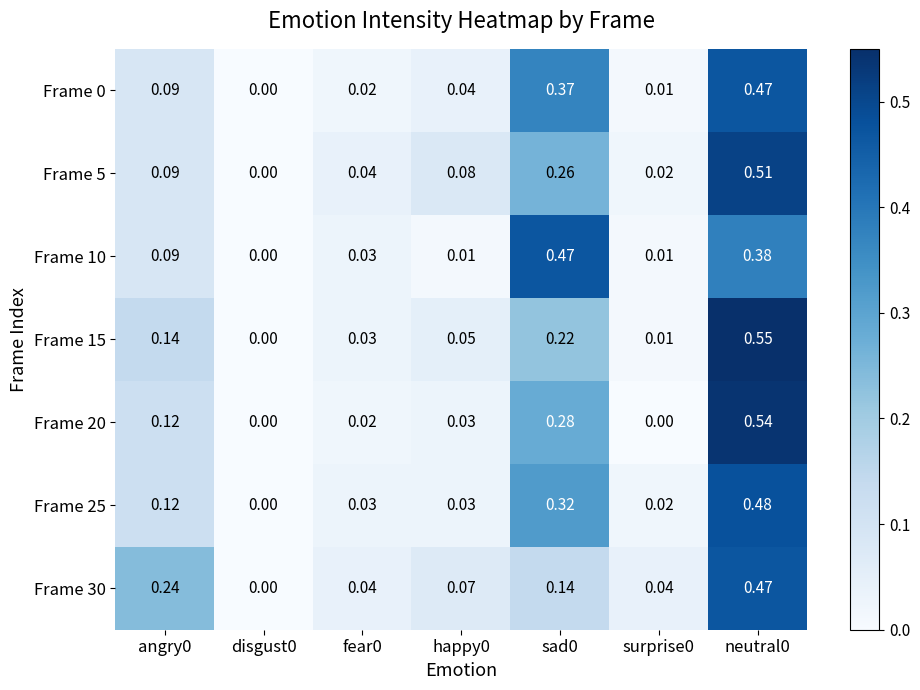

How many values in Frame 25 are above zero?

6